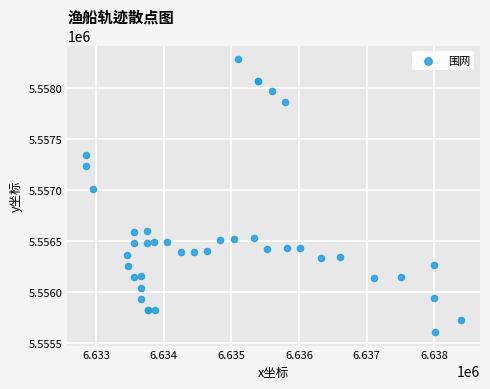

What Y value in the scatter plot is closest to 5556947?

5557016.7